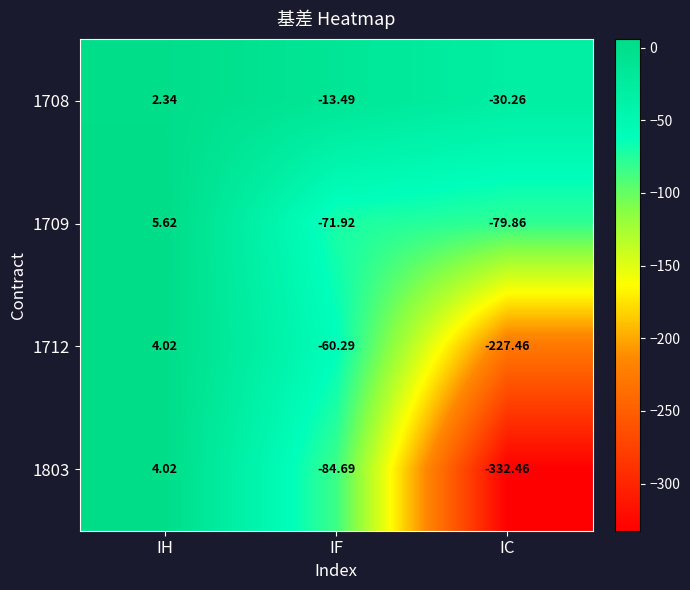

Rank the categories by 1709 value from highest to lowest.

IH, IF, IC